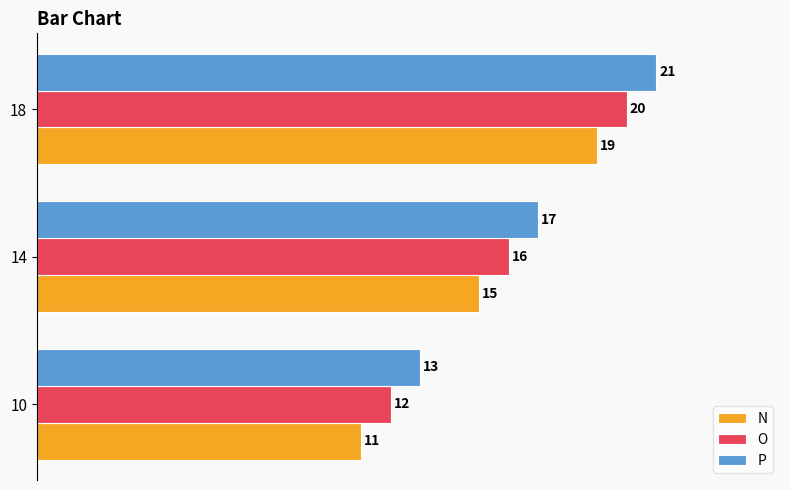

What is the total value across all series at 18?

60